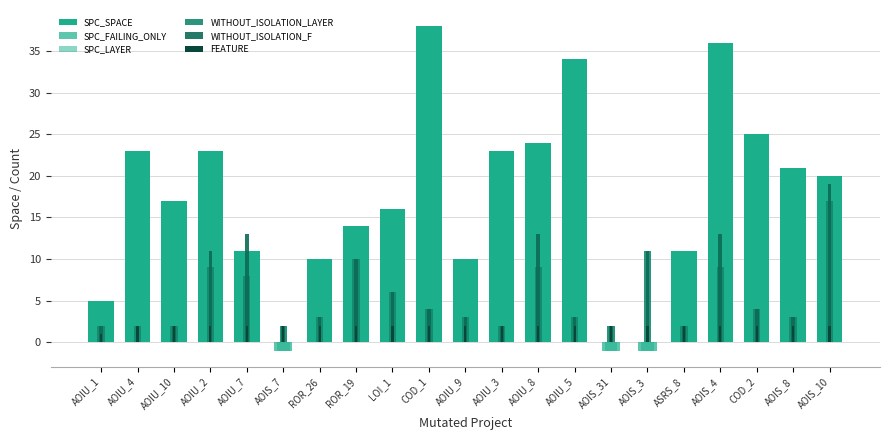

The value of SPC_SPACE at ASRS_8 is 15. True or false?

False